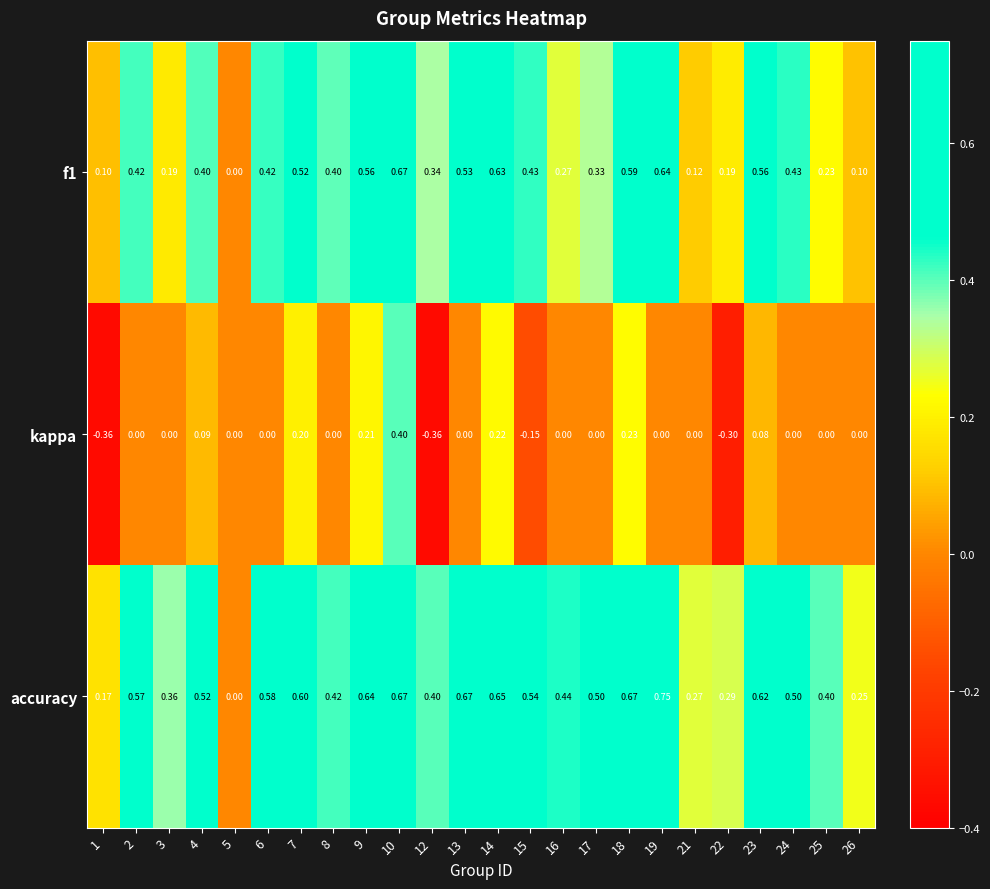

Which series has the largest range (max minus min)?

kappa